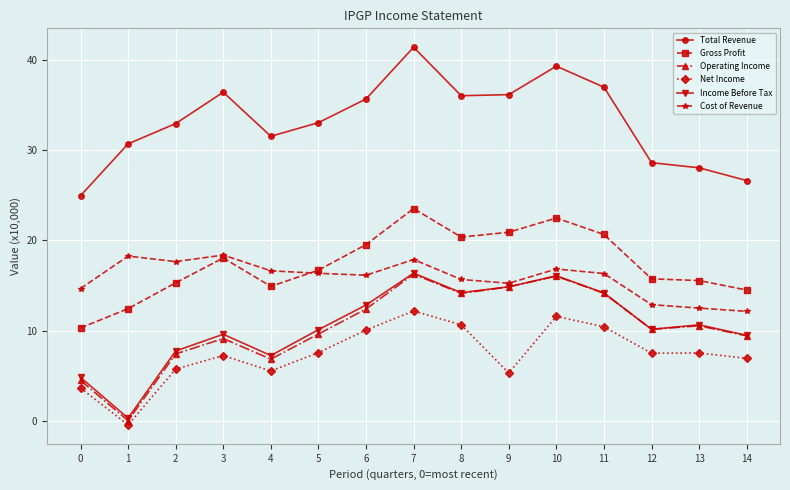

What is the difference between the Cost of Revenue values at 9 and 14?

3.1